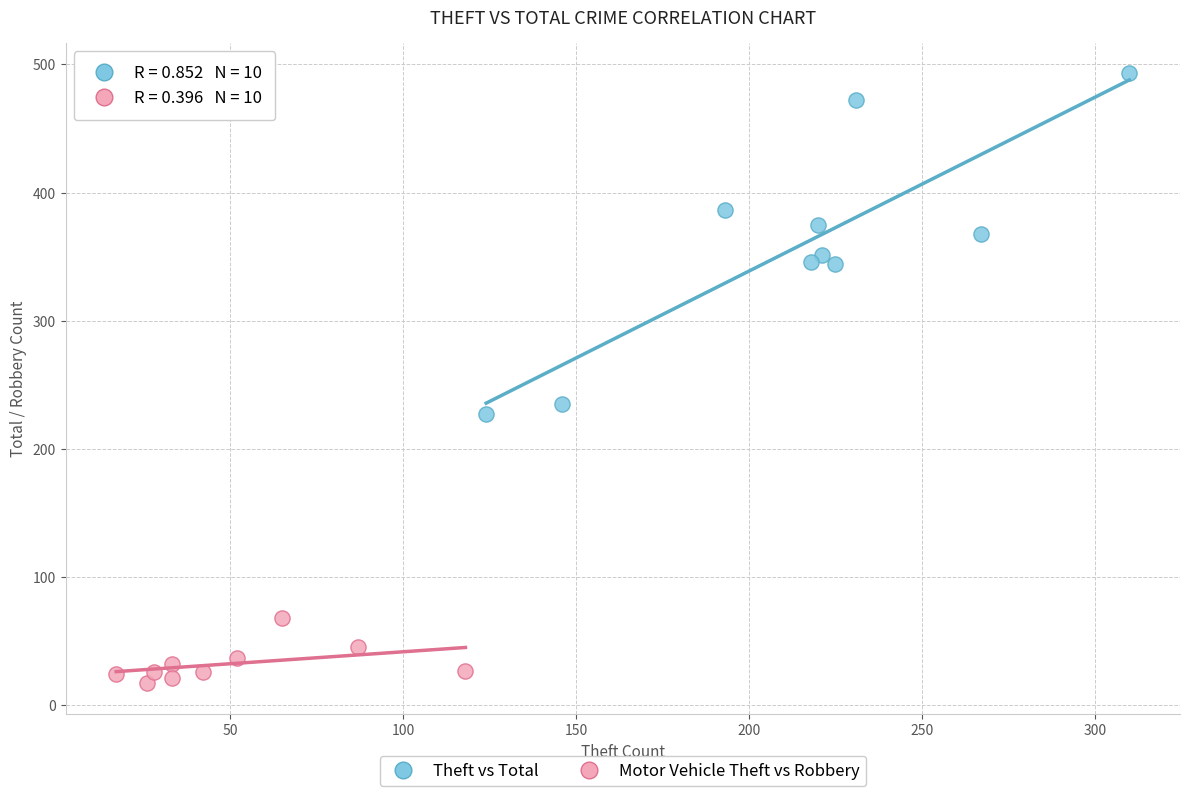

Which series contains the highest Y value?

Theft vs Total